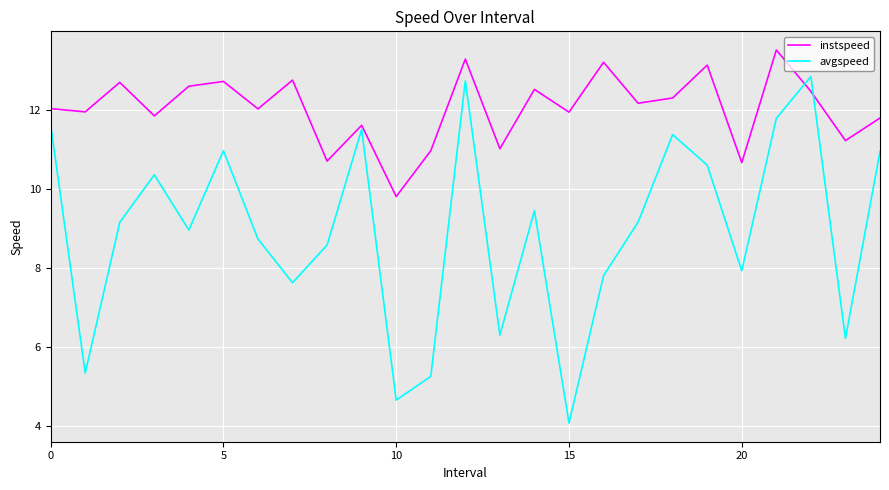

What is the highest value of the instspeed series?

13.5